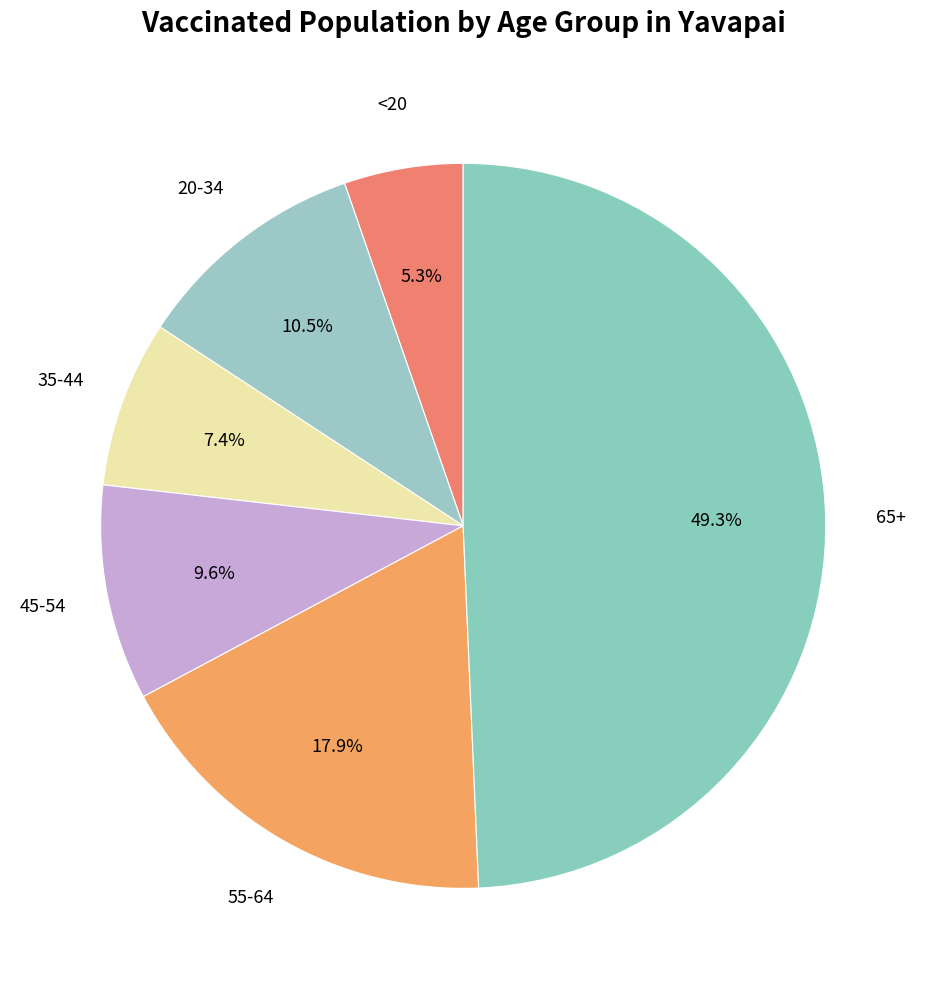

Which category has the smallest portion of the pie?

<20